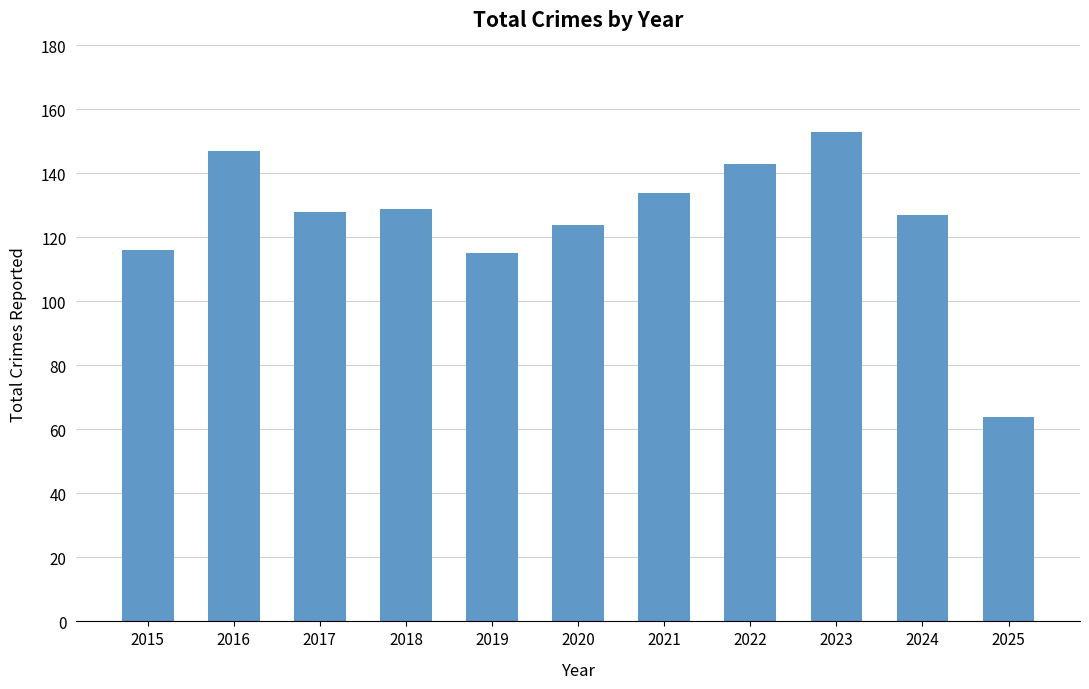

What is the value of the 2nd bar from the left?

147